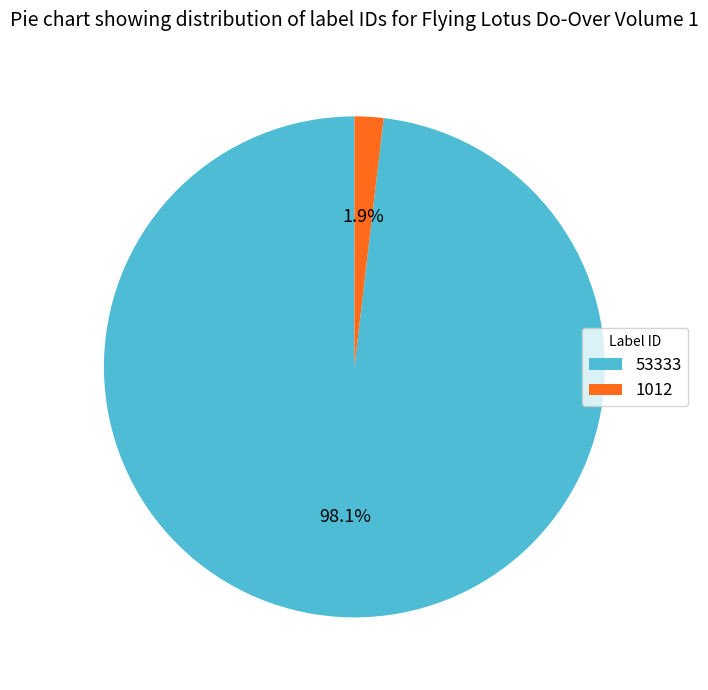

To the nearest percent, what percentage of the pie is 53333?

98%